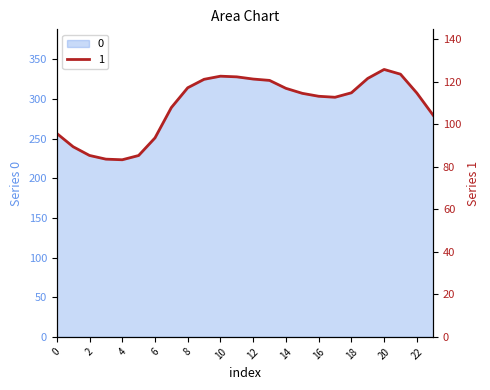

What is the sum of the 1 values at 19 and 2?

207.0